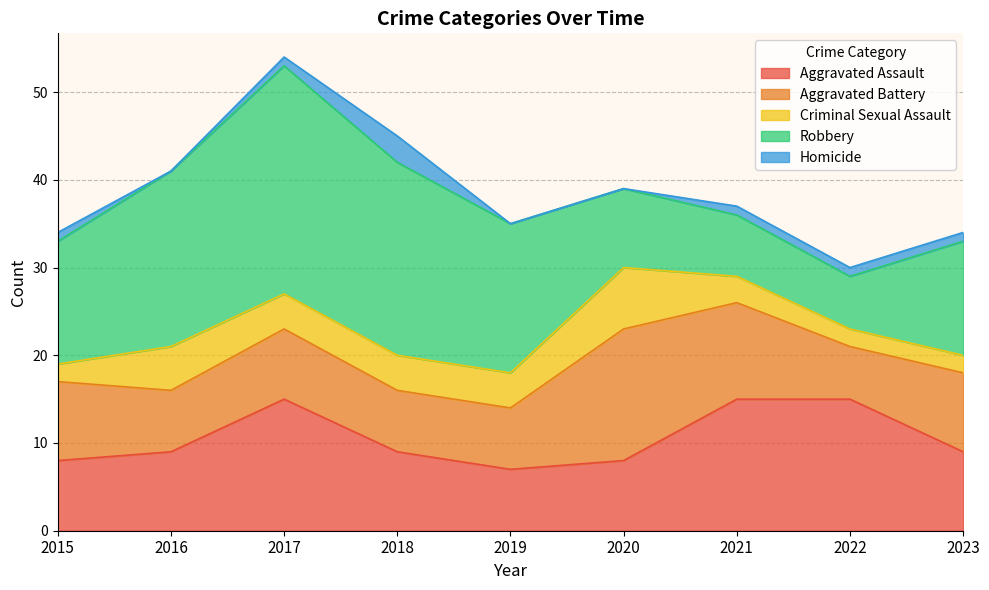

In Aggravated Battery, how many points are higher than both neighbors (excluding endpoints)?

2